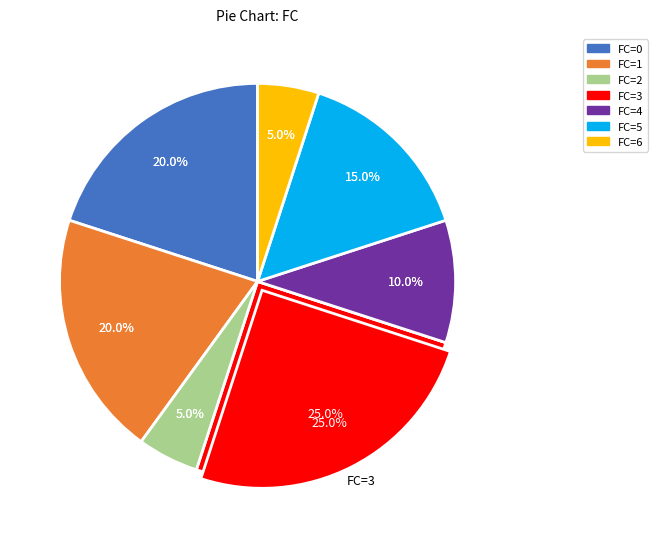

Which slice is the smallest?

FC=2